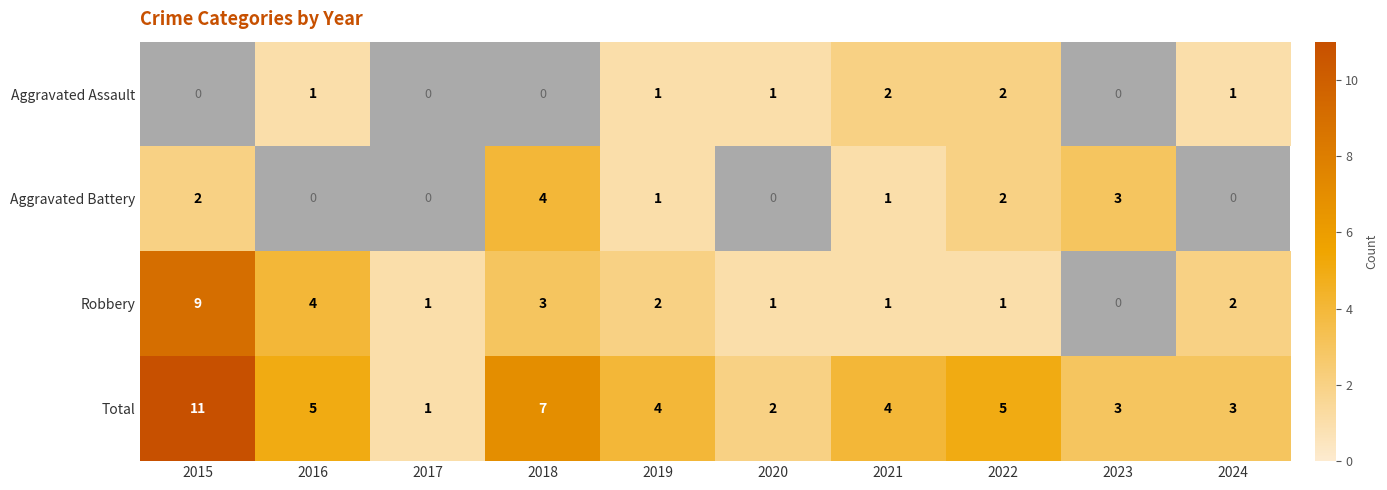

Rank the series at 2018 from lowest to highest value.

Aggravated Assault, Robbery, Aggravated Battery, Total